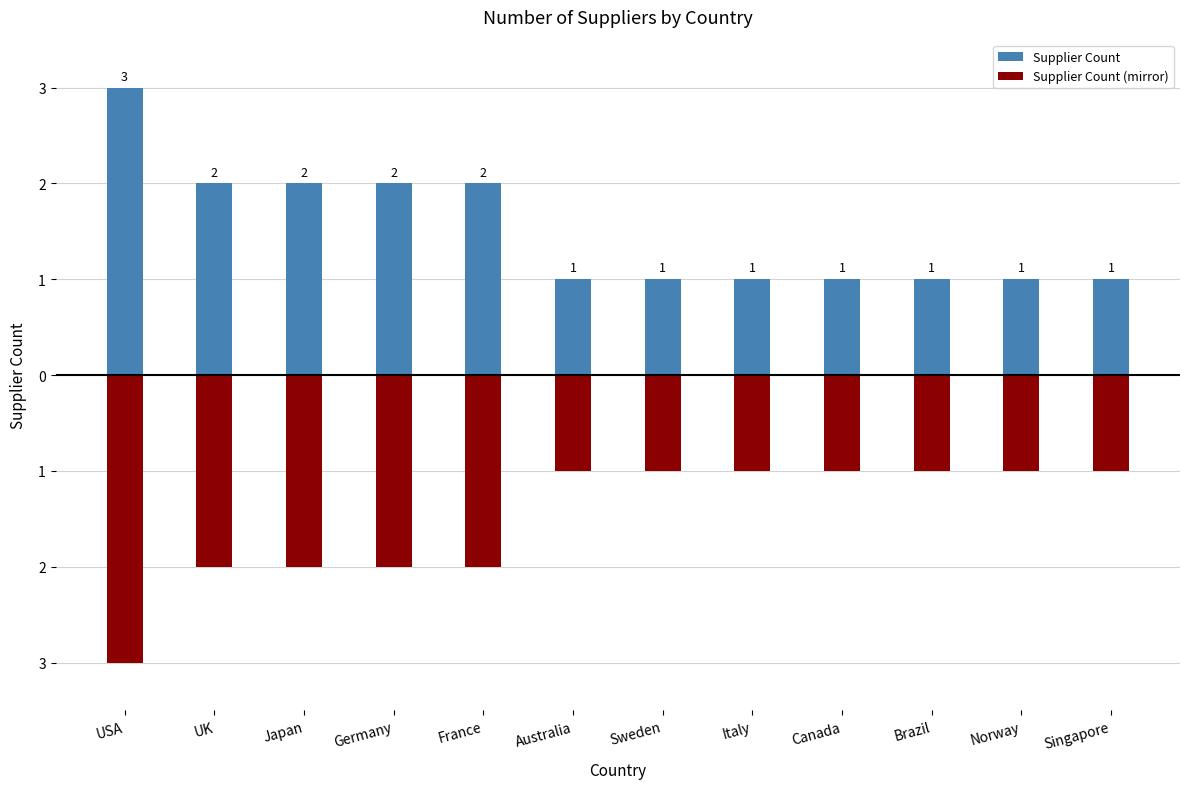

What is the value of the Supplier Count bar at the 11th from the left?

1